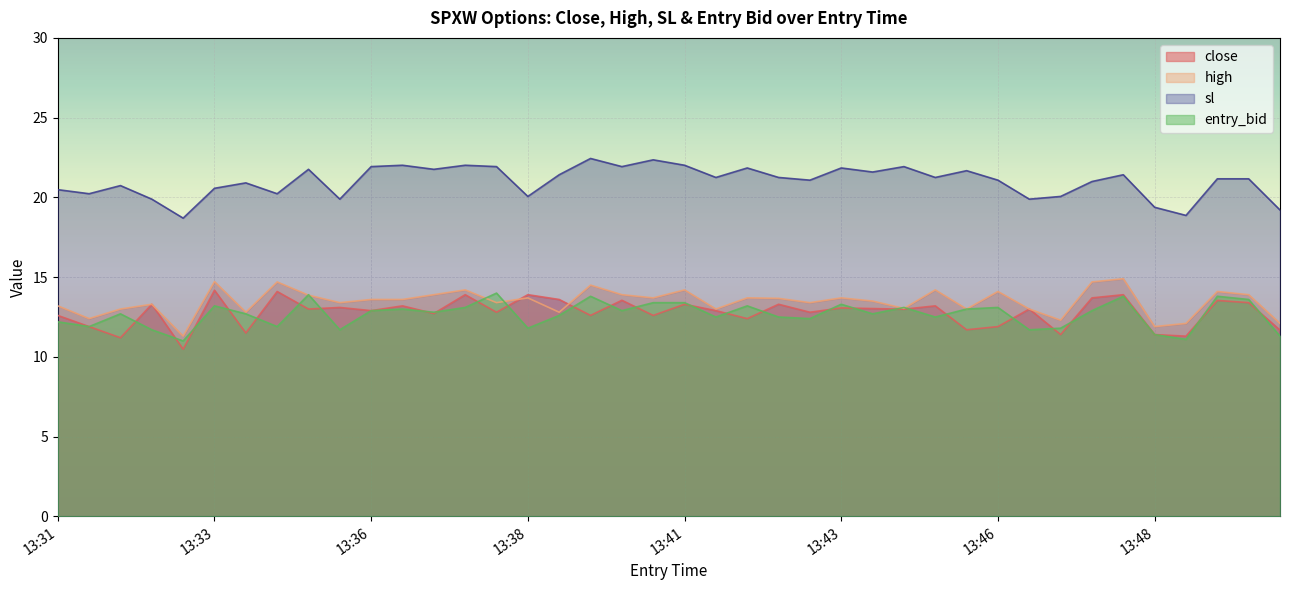

How many interior local peaks does the high series have?

13